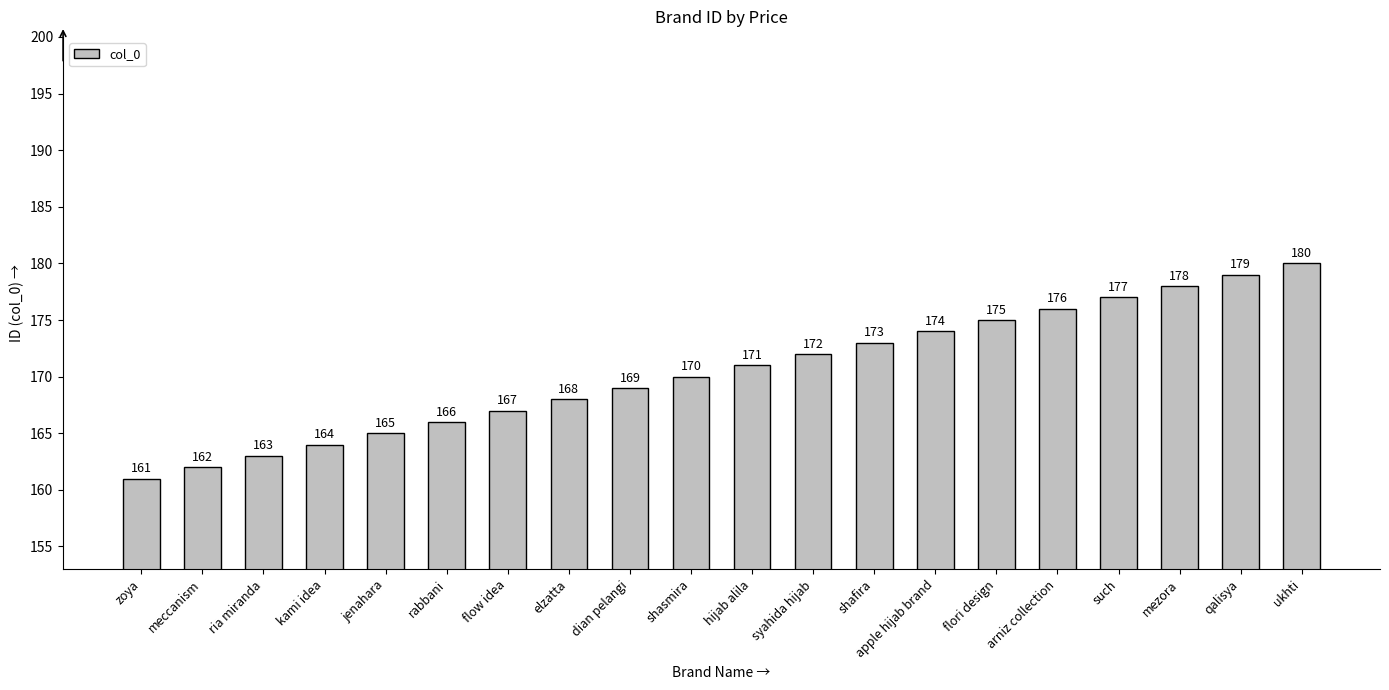

What is the change in value from elzatta to ukhti?

+12